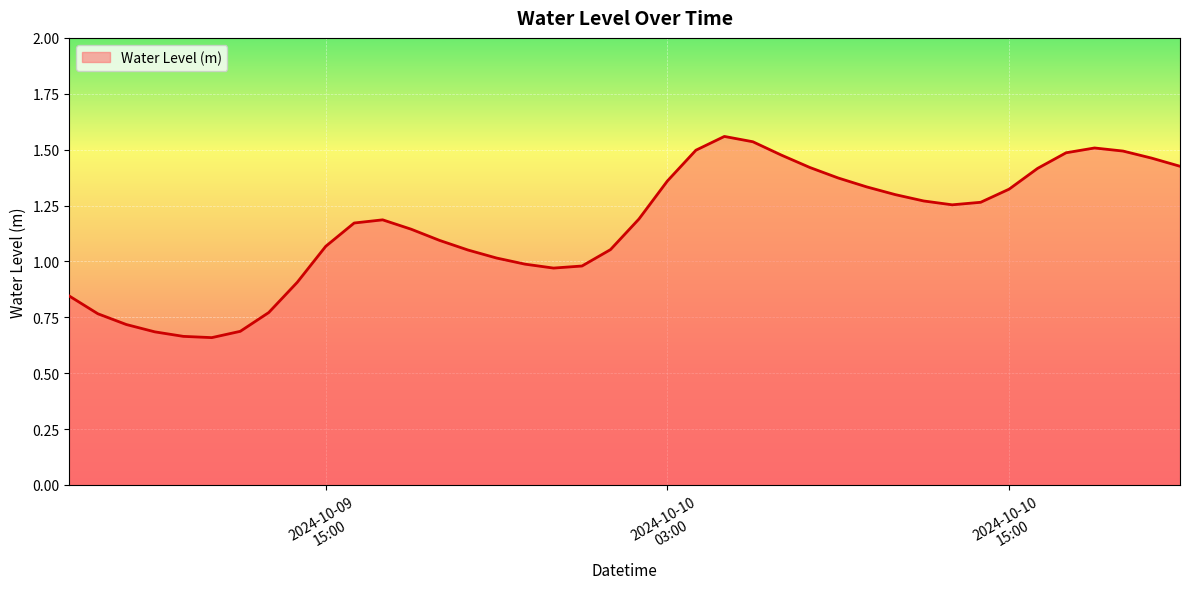

What is the difference between the maximum and minimum values?

0.9